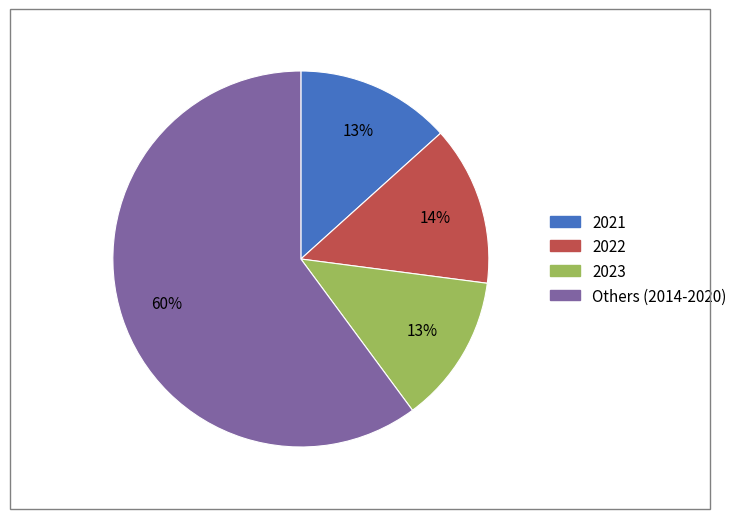

To the nearest percent, what is the average slice percentage?

25%